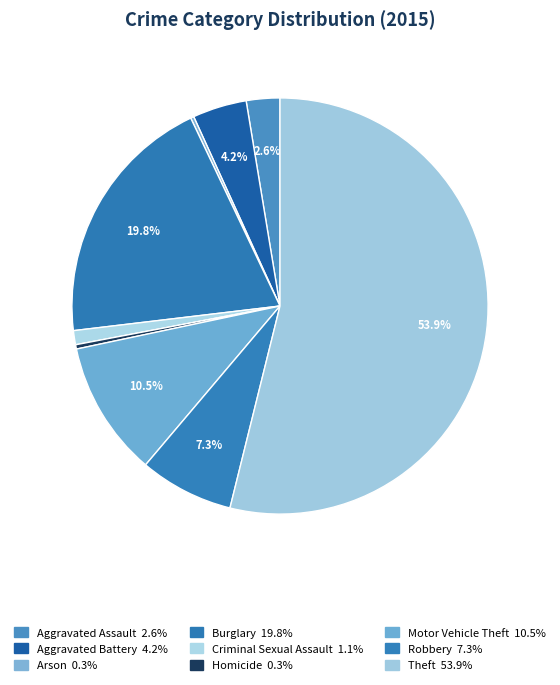

Rank the categories by value from lowest to highest.

Arson, Homicide, Criminal Sexual Assault, Aggravated Assault, Aggravated Battery, Robbery, Motor Vehicle Theft, Burglary, Theft